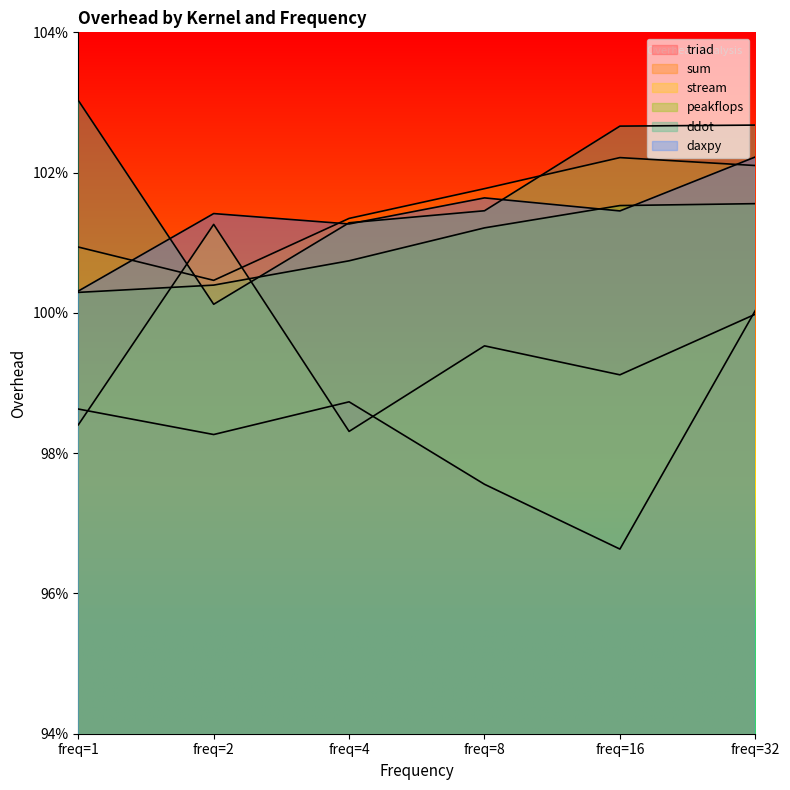

At which category does the chart reach its peak across all series?

freq=1